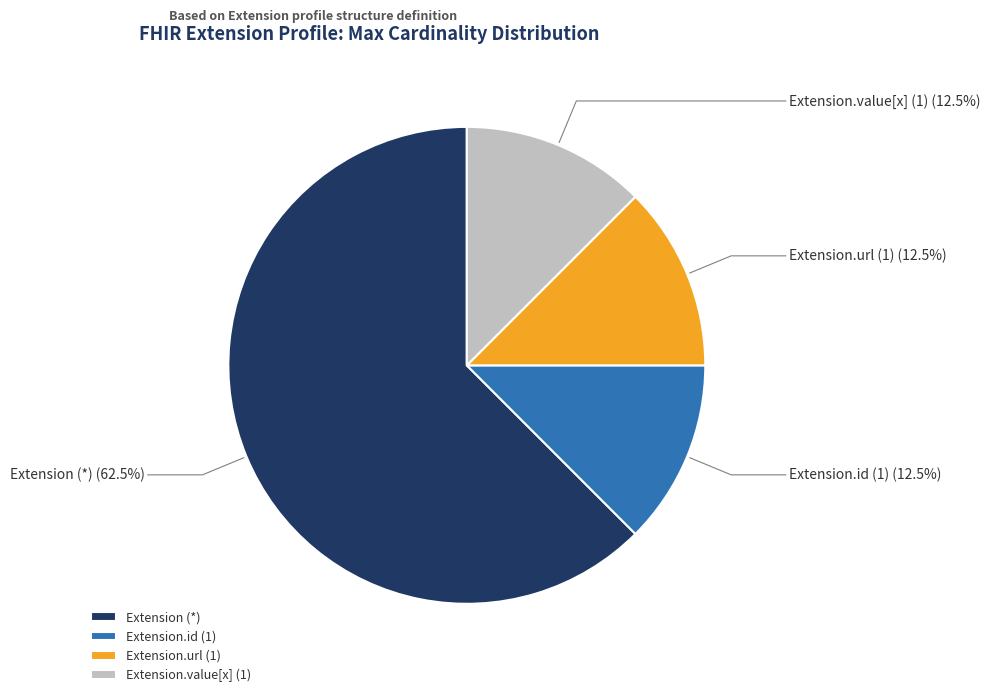

Which has a higher value, Extension (*) or Extension.value[x] (1)?

Extension (*)